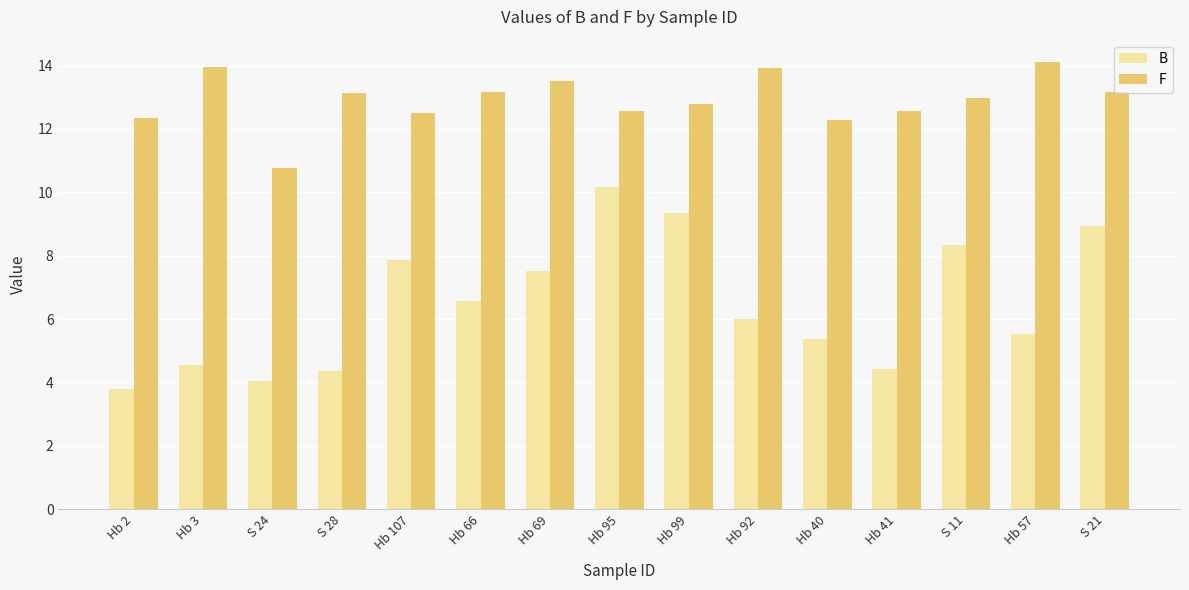

What is the value of the F bar at the 8th from the left?

12.6